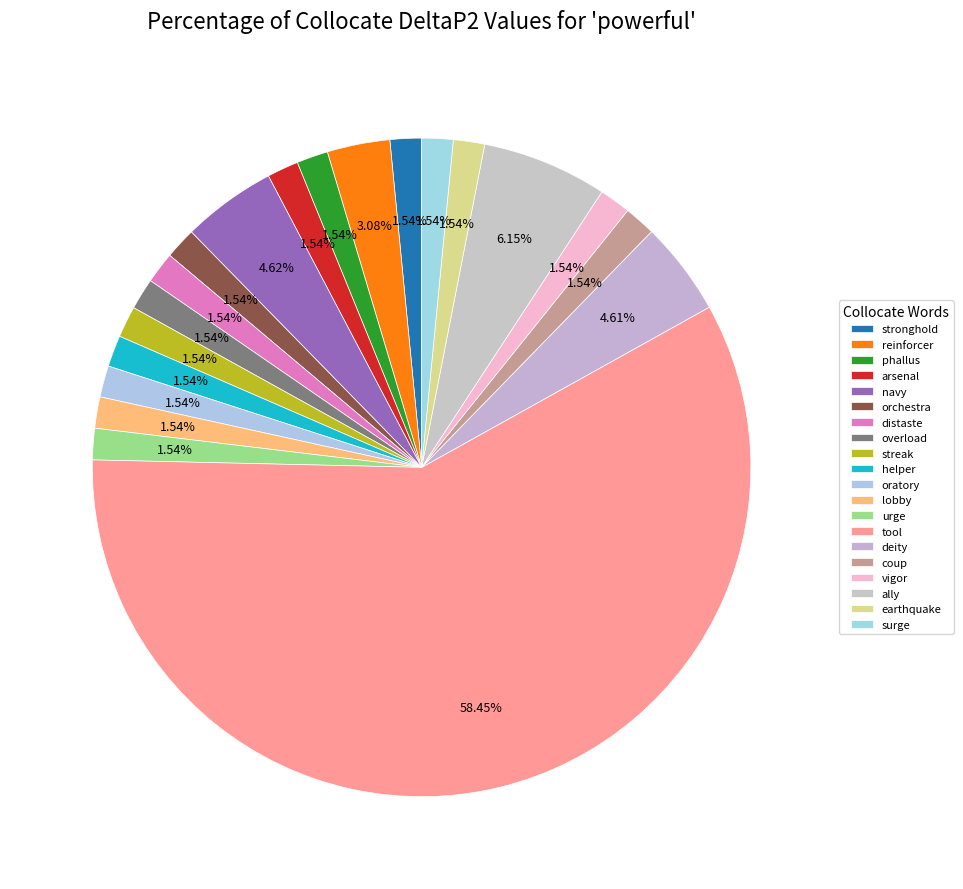

Is there a majority slice in this chart?

Yes